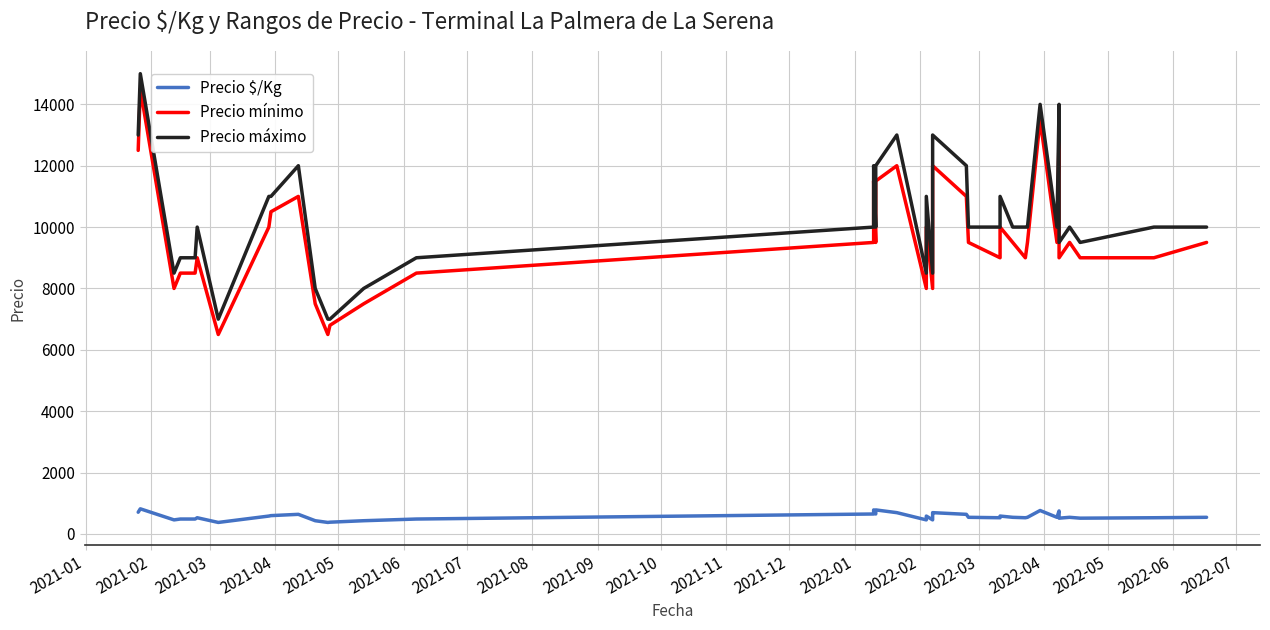

True or false: Precio mínimo has a value of 12422 at 22.

False